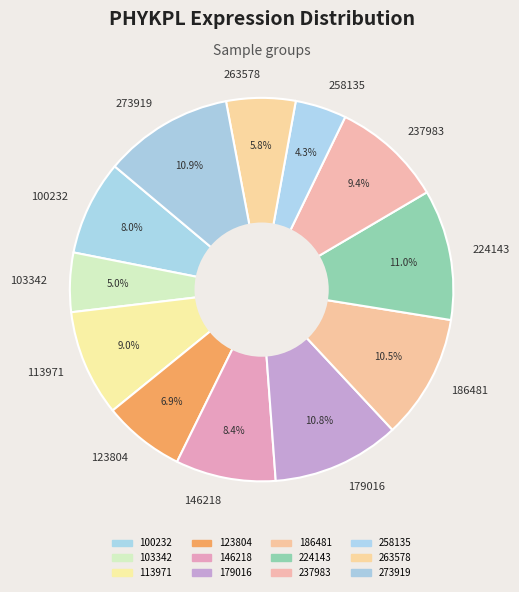

Count the number of slices in the pie.

12